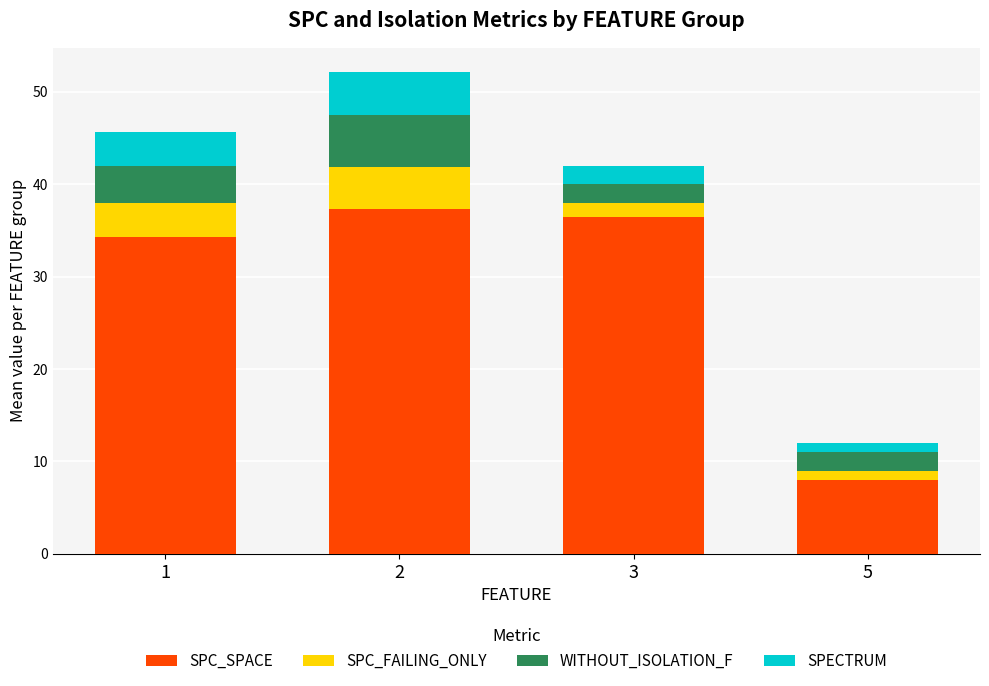

What is the sum of the SPC_SPACE values at 1 and 3?

70.8